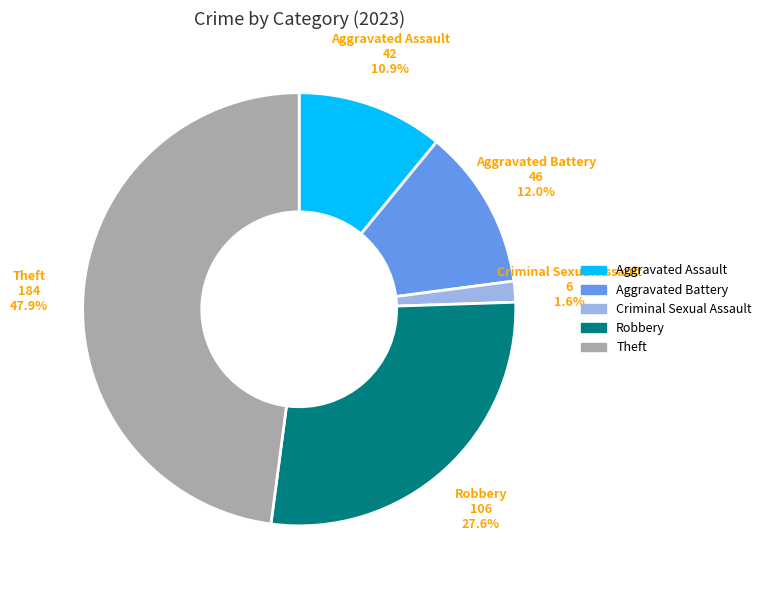

Do Aggravated Assault and Criminal Sexual Assault together represent more than half of the pie?

No